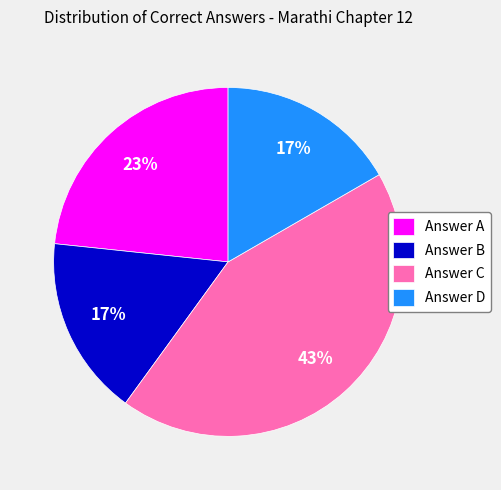

What is the largest slice in the pie chart?

Answer C